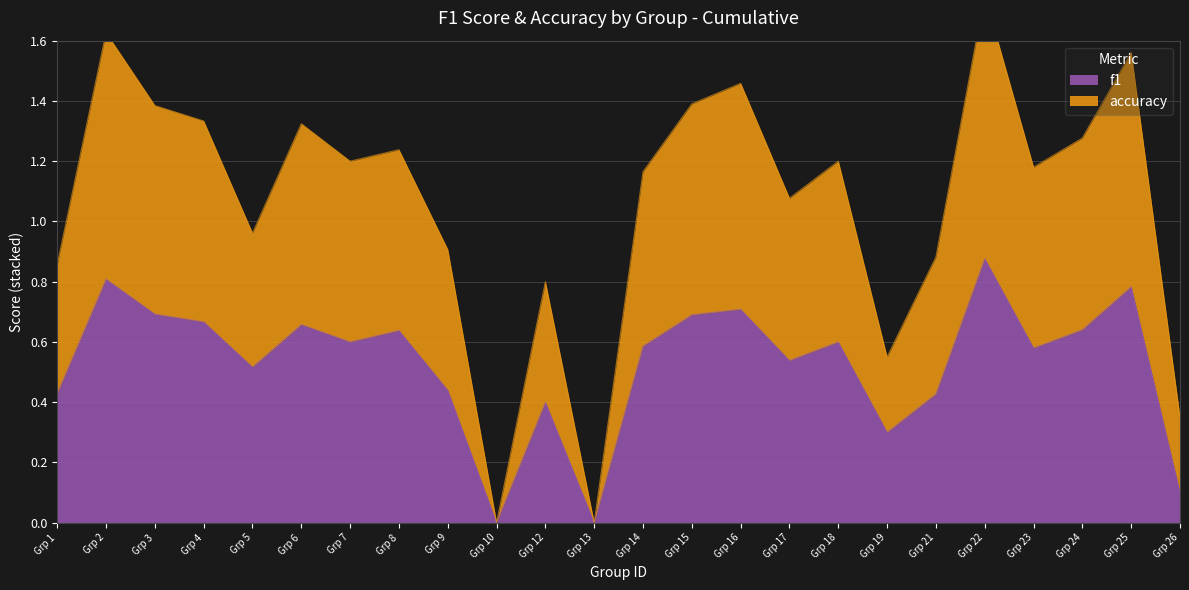

The f1 series shows 0.4 at Grp 10. True or false?

False